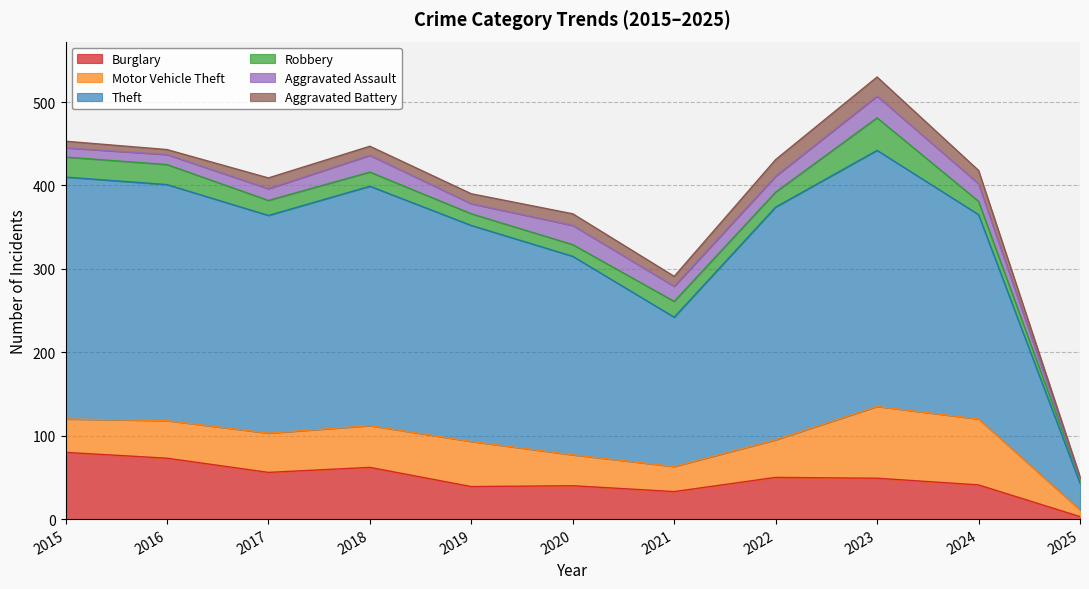

Which has a higher value, 2022 or 2021?

2022